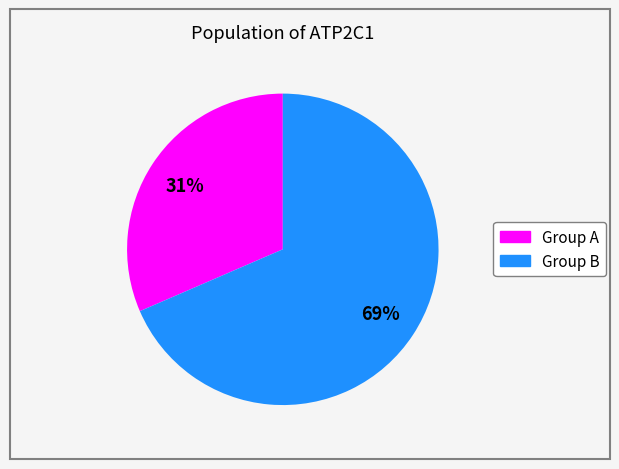

To the nearest percent, what is the average slice percentage?

50%